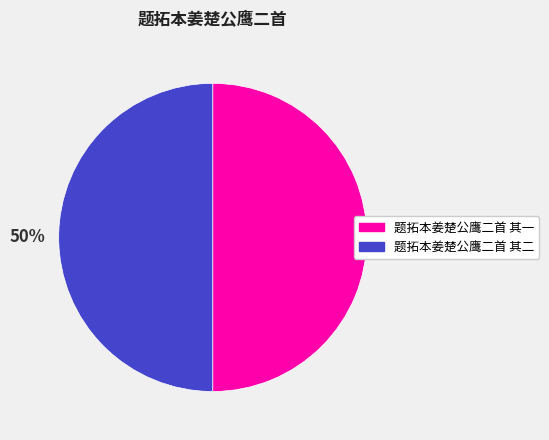

To the nearest percent, what is the combined percentage of 题拓本姜楚公鹰二首 其二 and 题拓本姜楚公鹰二首 其一?

100%